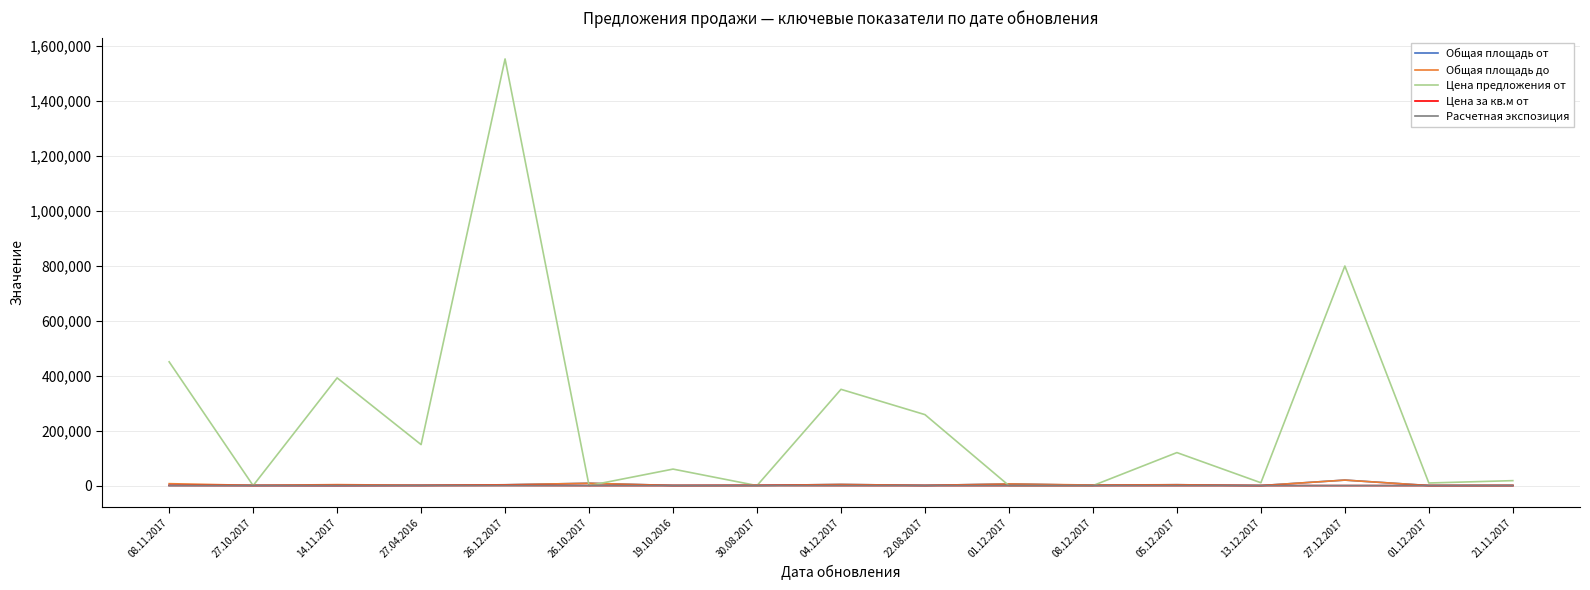

At which category does Цена за кв.м от reach its first local peak?

26.12.2017